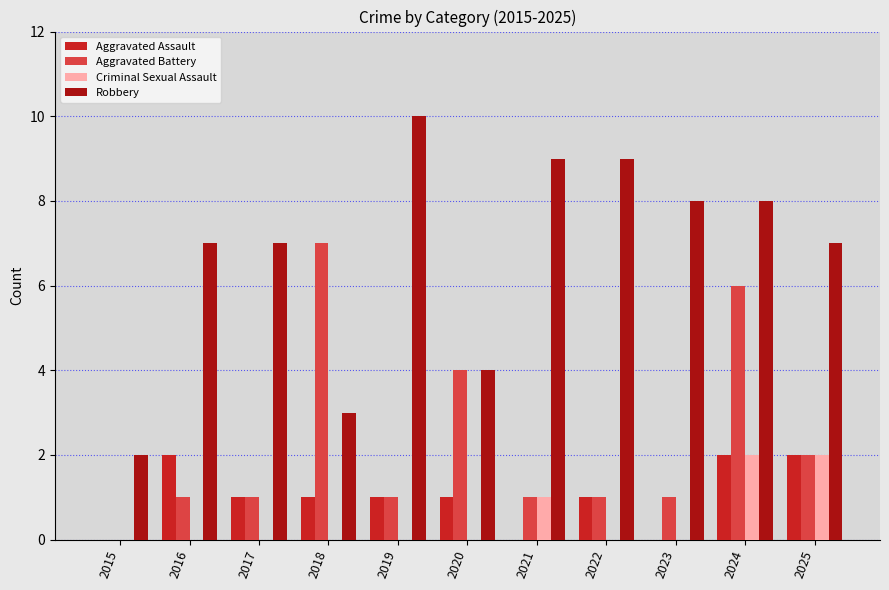

What are all the series names shown in the legend?

Aggravated Assault, Aggravated Battery, Criminal Sexual Assault, Robbery